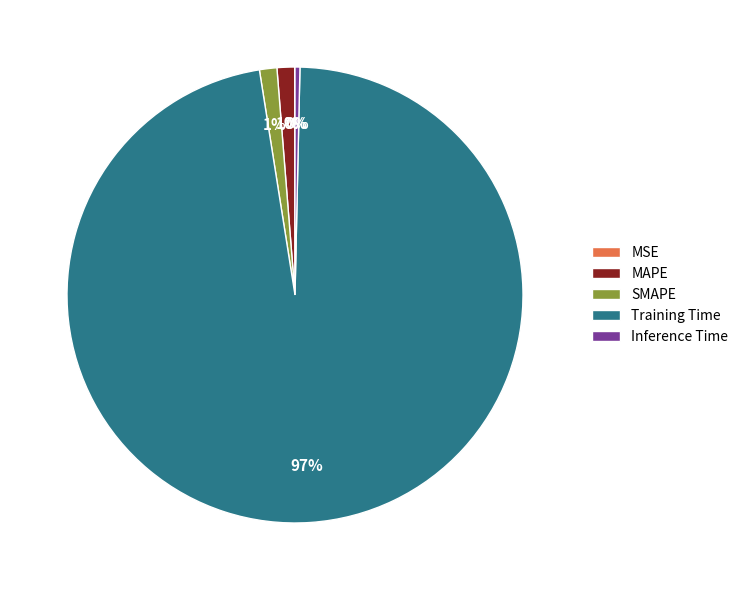

What is the largest slice in the pie chart?

Training Time